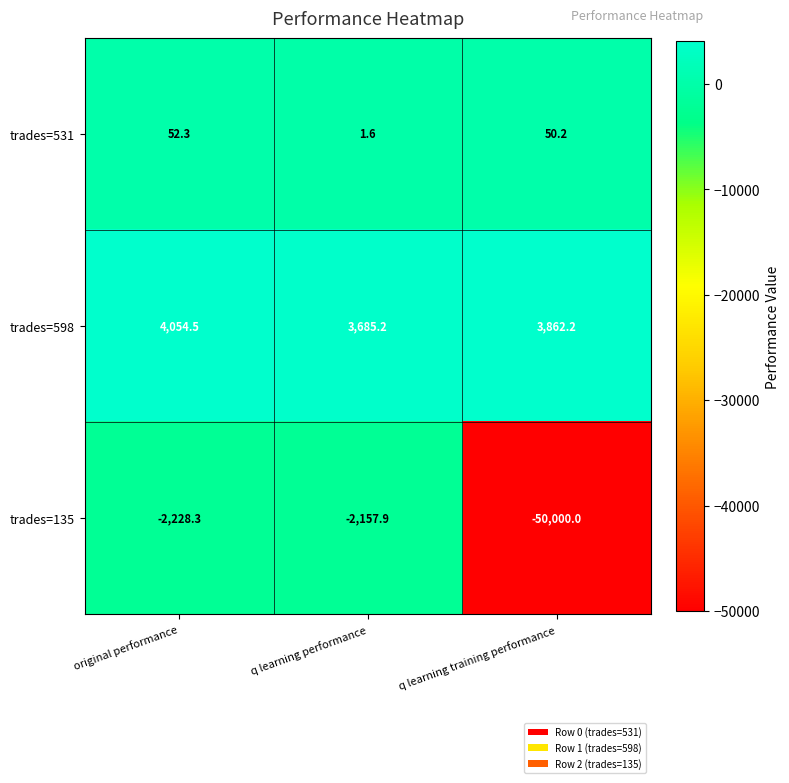

What is the maximum value for trades=531?

52.3